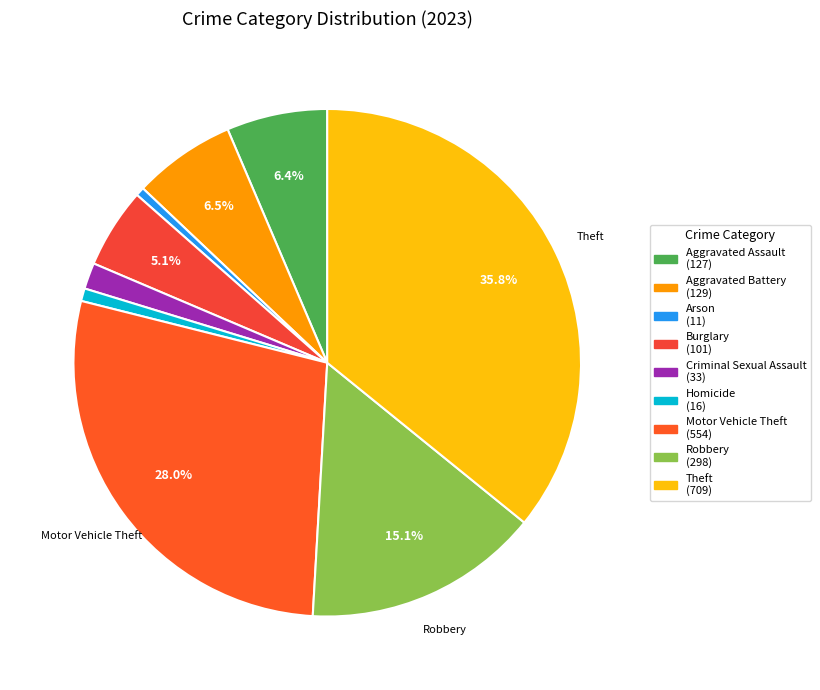

Does Criminal Sexual Assault represent more than half of the total?

No